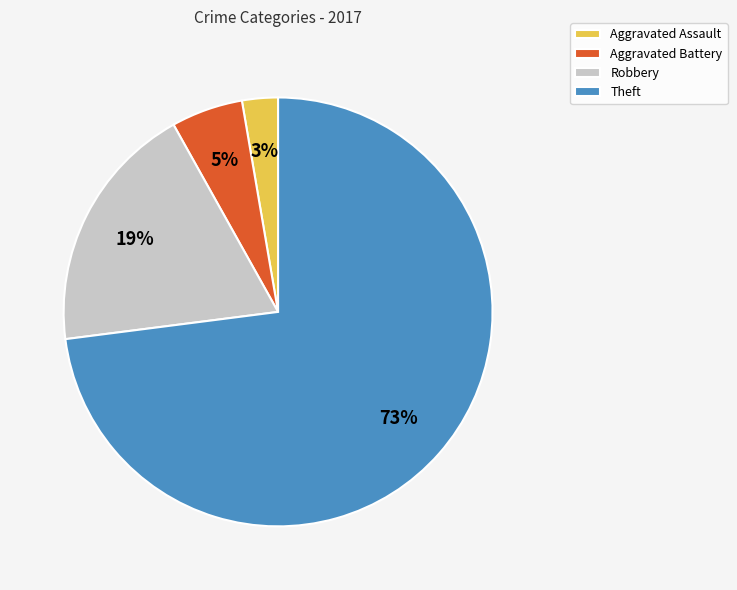

Is it true that Aggravated Assault is 3% of the pie?

True